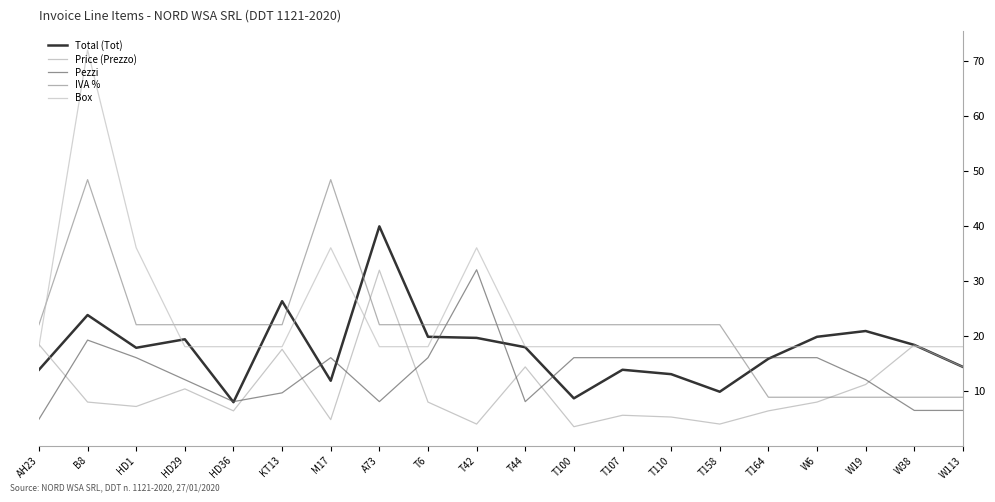

The IVA % series shows 13.3 at KT13. True or false?

False